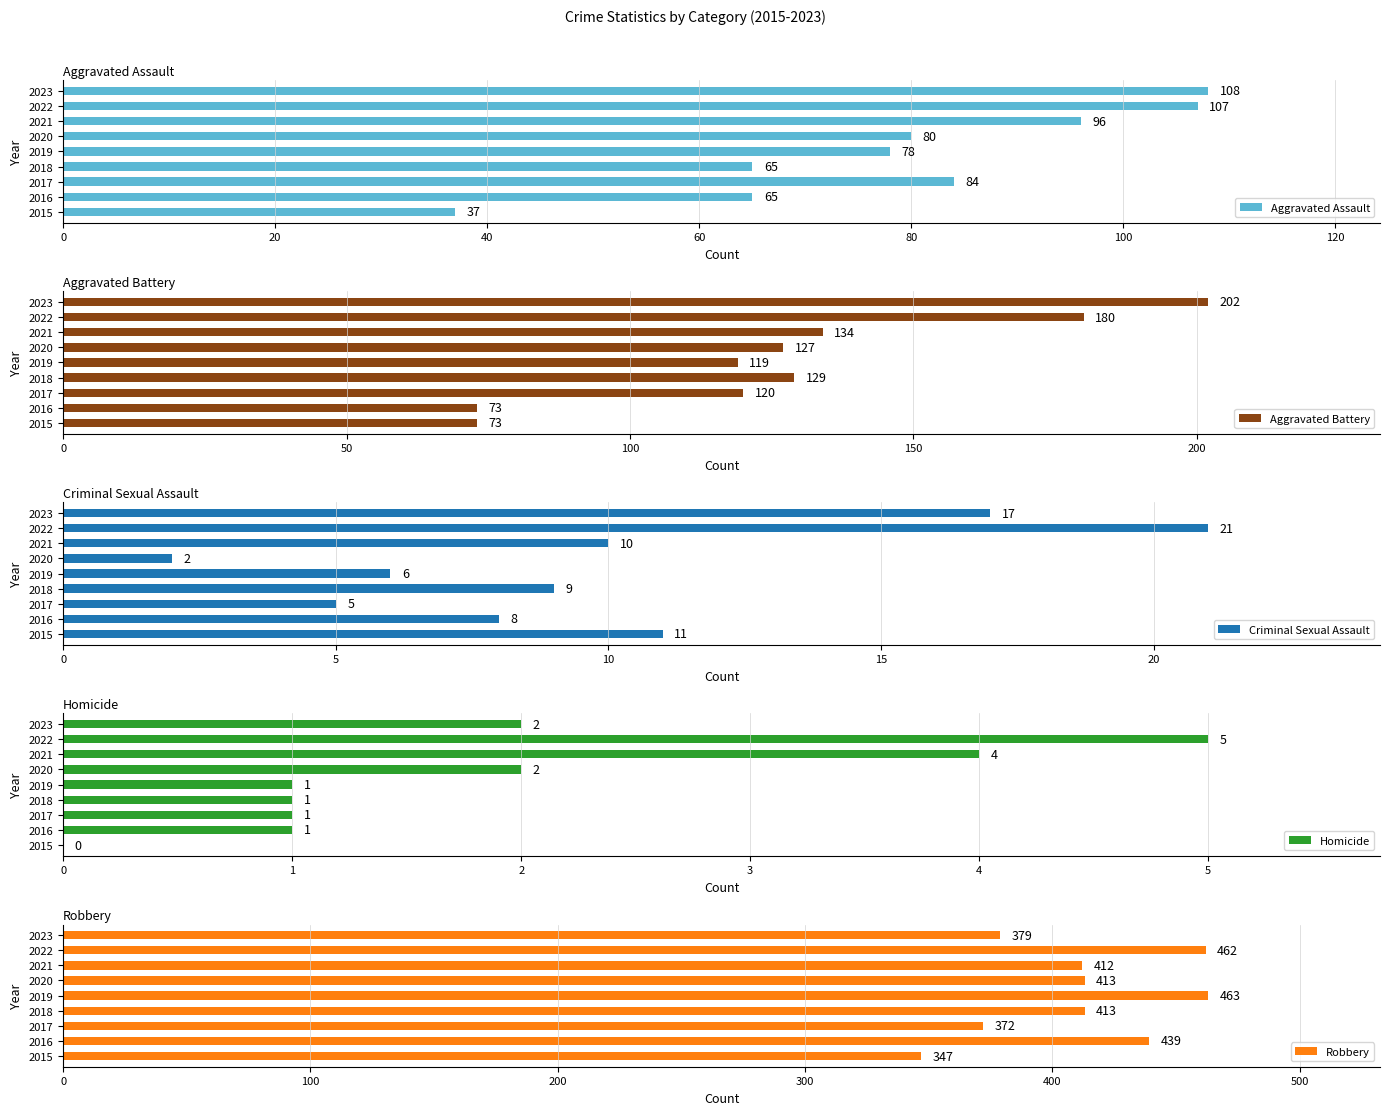

Which series has the largest range (max minus min)?

Aggravated Battery